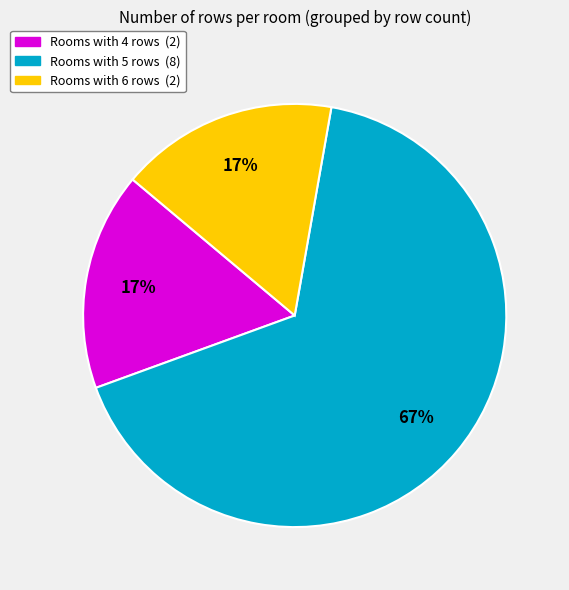

To the nearest percent, what is the difference between the largest and smallest slice percentages?

50%